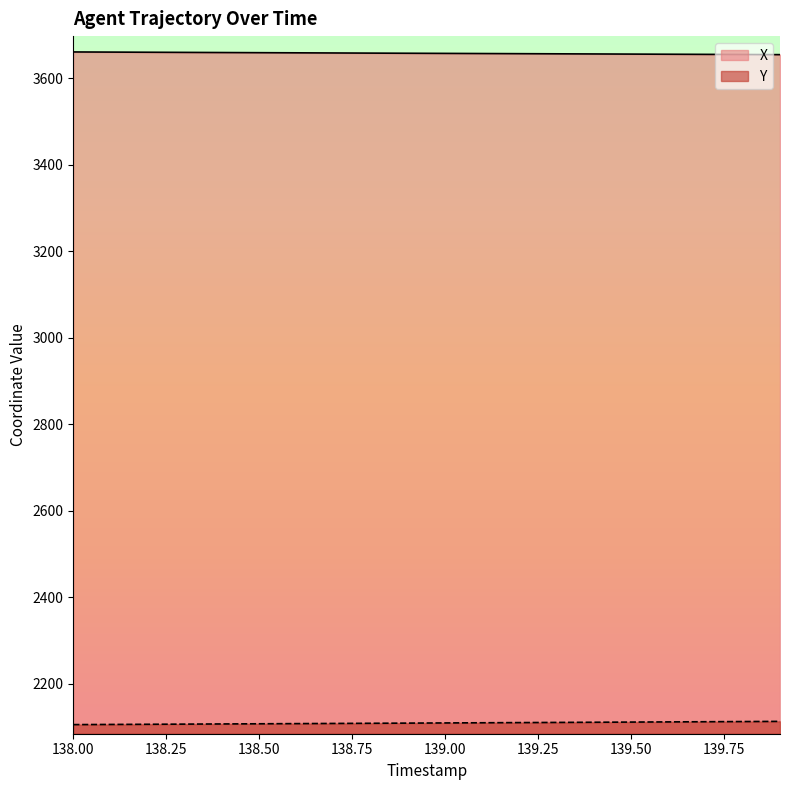

List the series in order of their overall mean, lowest first.

Y, X